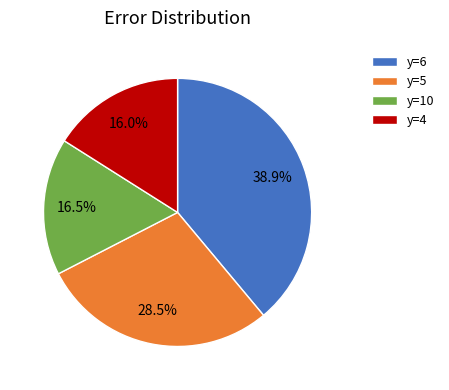

Rank the categories by value from lowest to highest.

y=4, y=10, y=5, y=6